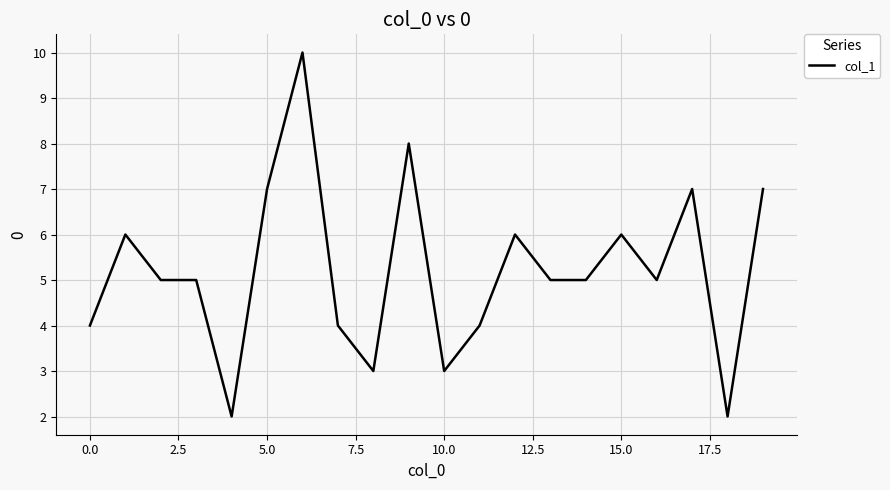

What is the difference between the maximum and minimum values?

8